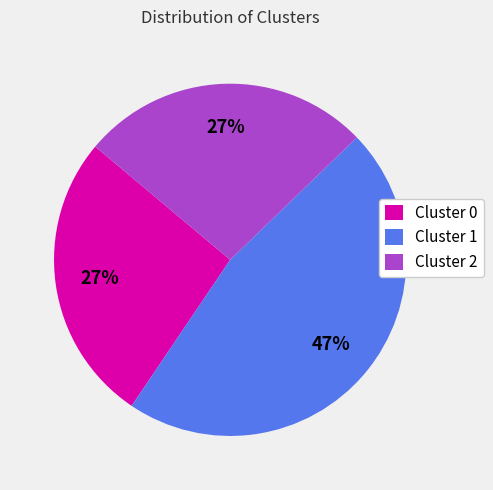

Does any single category account for the majority?

No